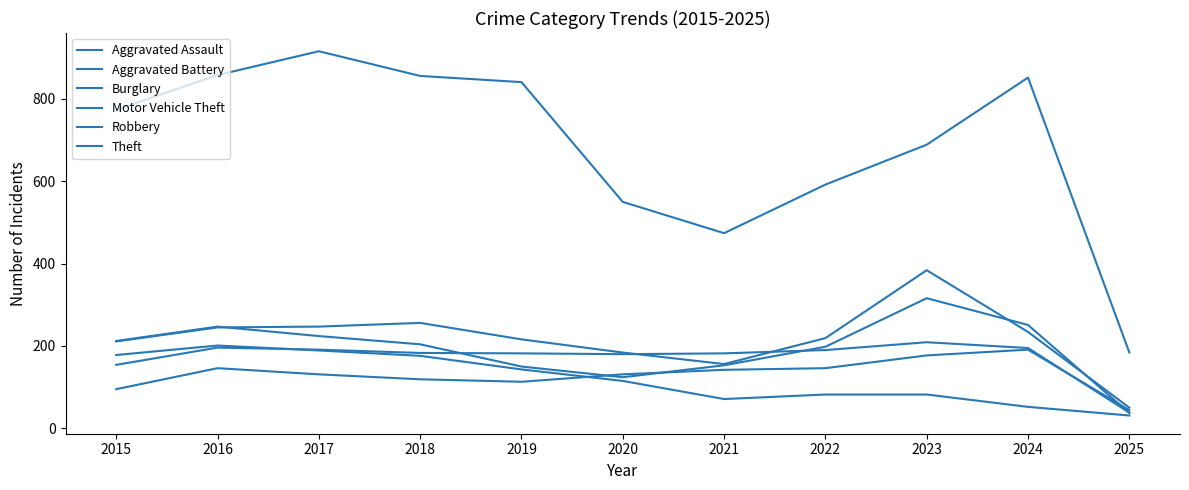

The Burglary series shows 201 at 2016. True or false?

True